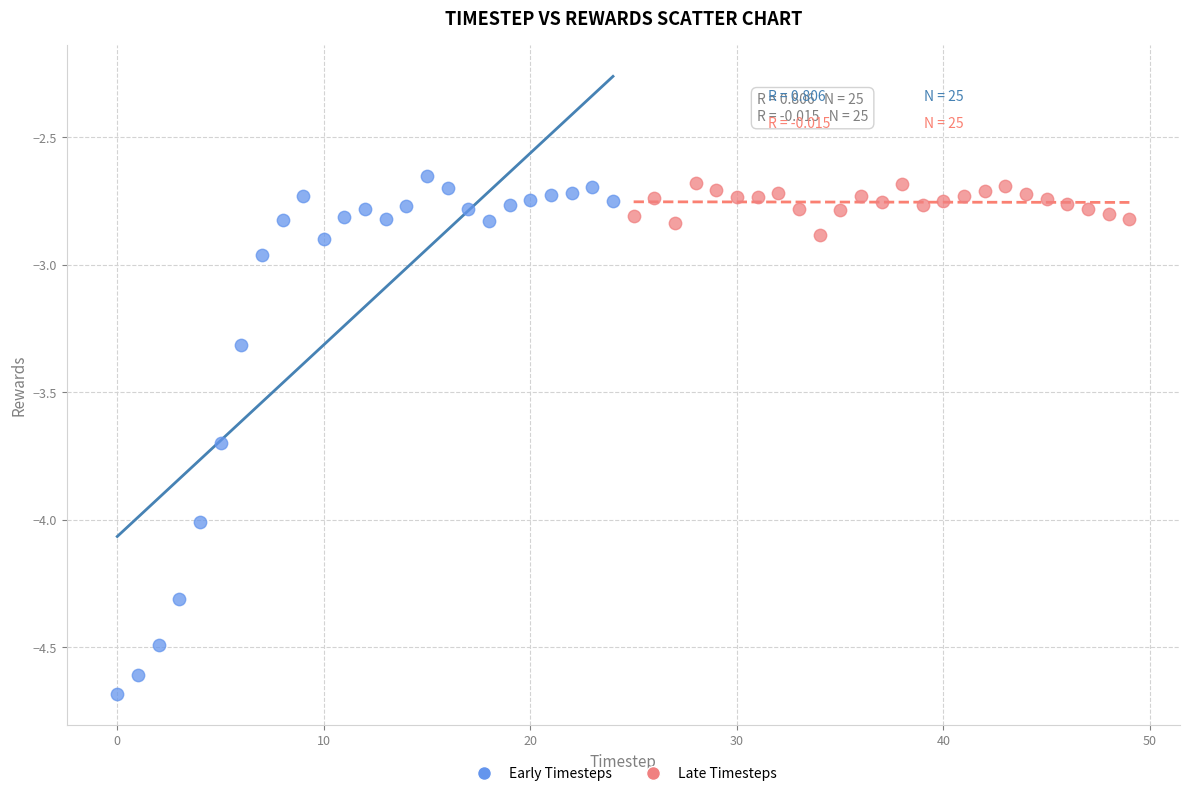

Which series has the widest spread of Y values?

Early Timesteps